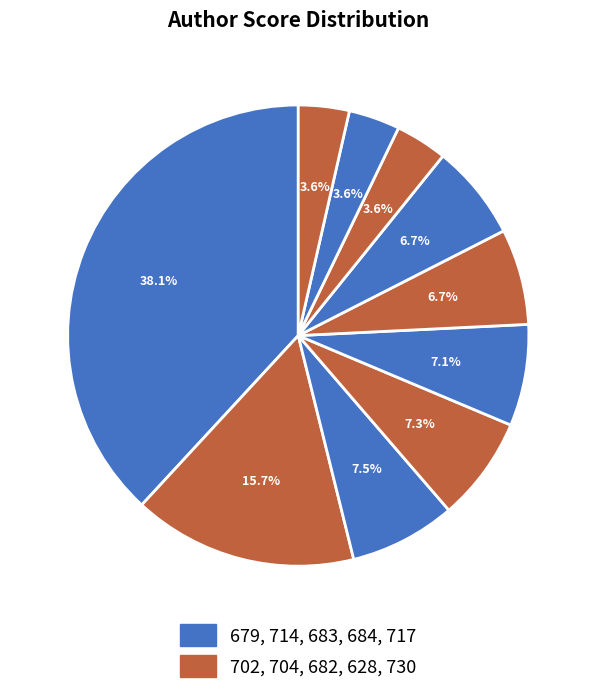

Which slice is the smallest?

730